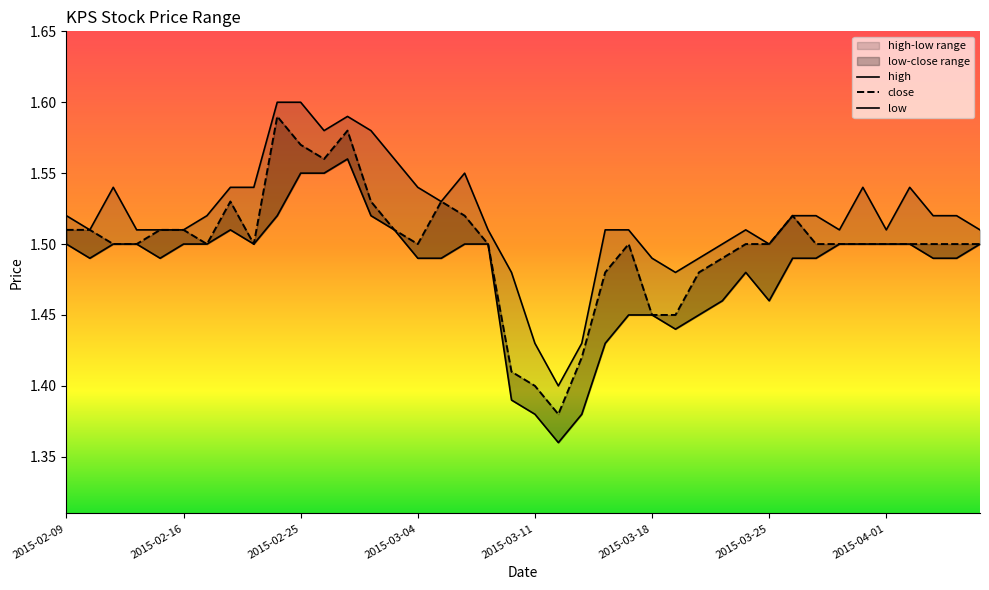

At which category is the sum across all series the highest?

2015-02-27